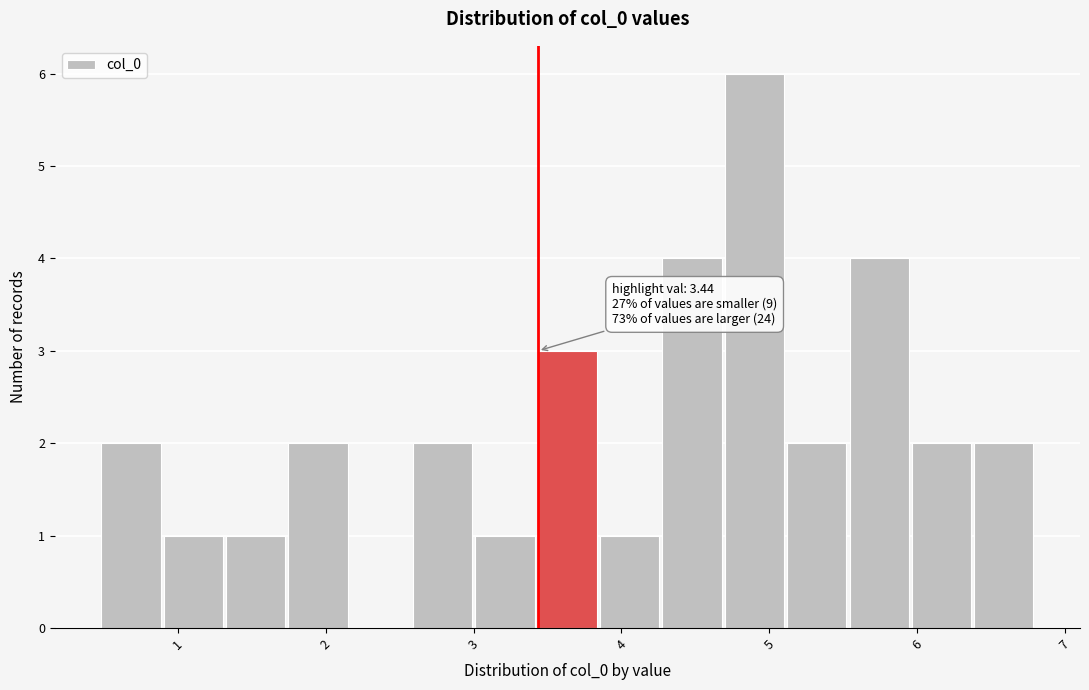

Which range on the x-axis has the tallest bar?

4.7 to 5.1